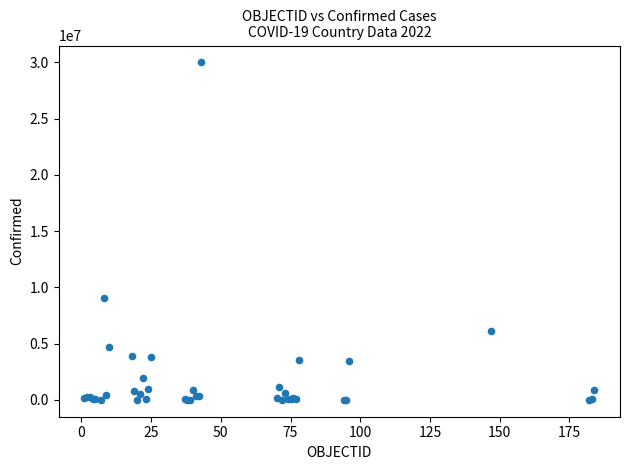

What Y value in the scatter plot is closest to 15005047?

9041124